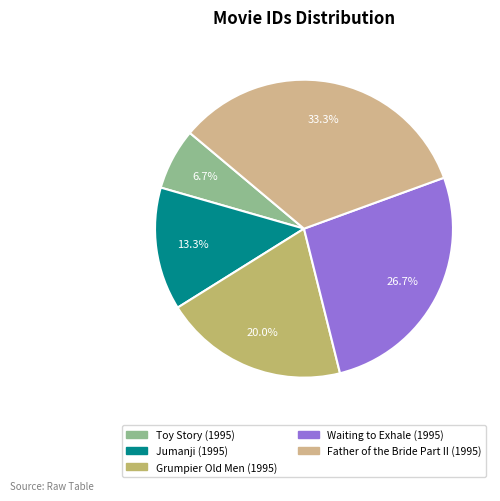

Rank the categories by value from lowest to highest.

Toy Story (1995), Jumanji (1995), Grumpier Old Men (1995), Waiting to Exhale (1995), Father of the Bride Part II (1995)